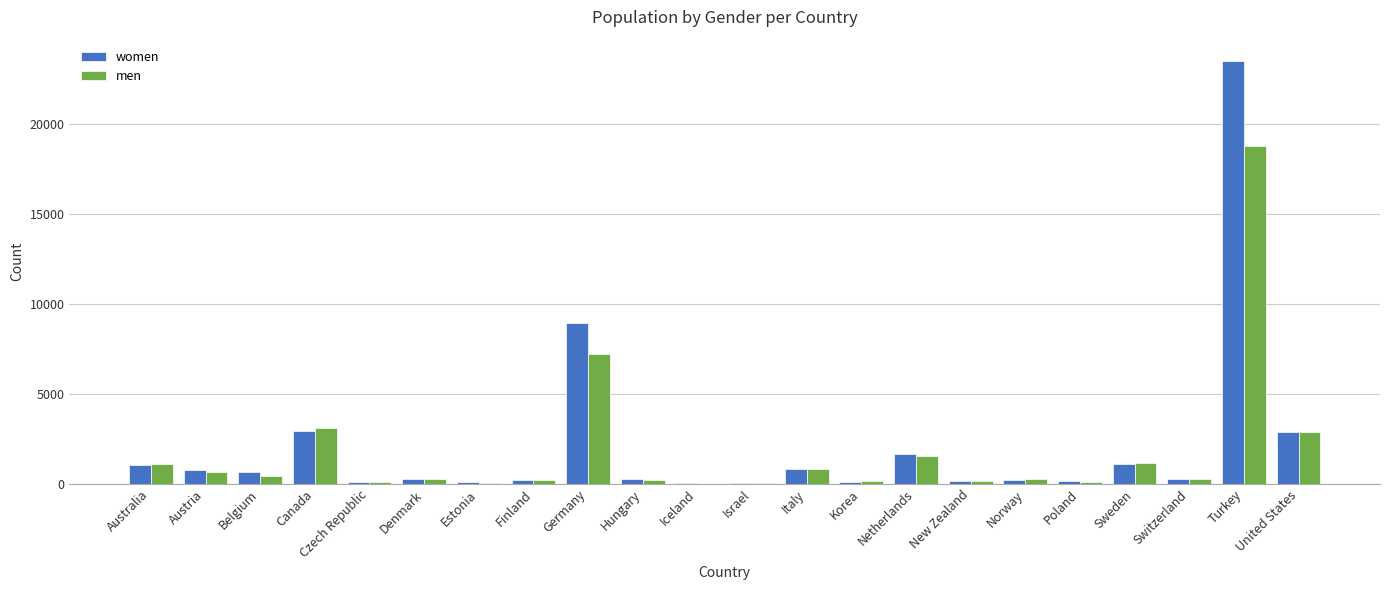

The women series shows 8873 at Turkey. True or false?

False